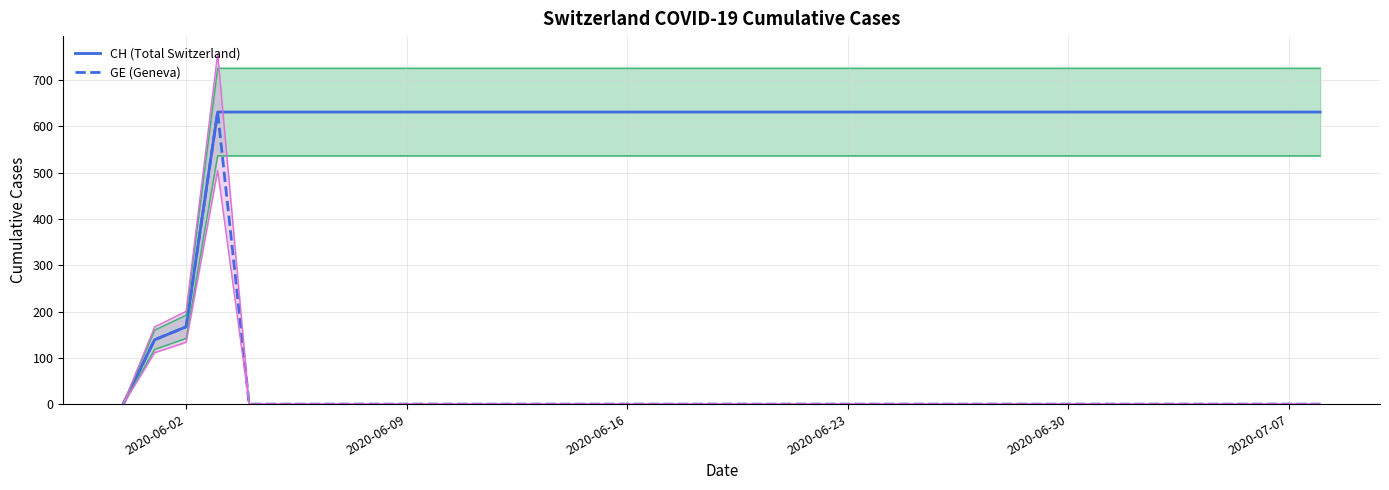

The value of CH (Total Switzerland) at 2020-06-23 is 947. True or false?

False